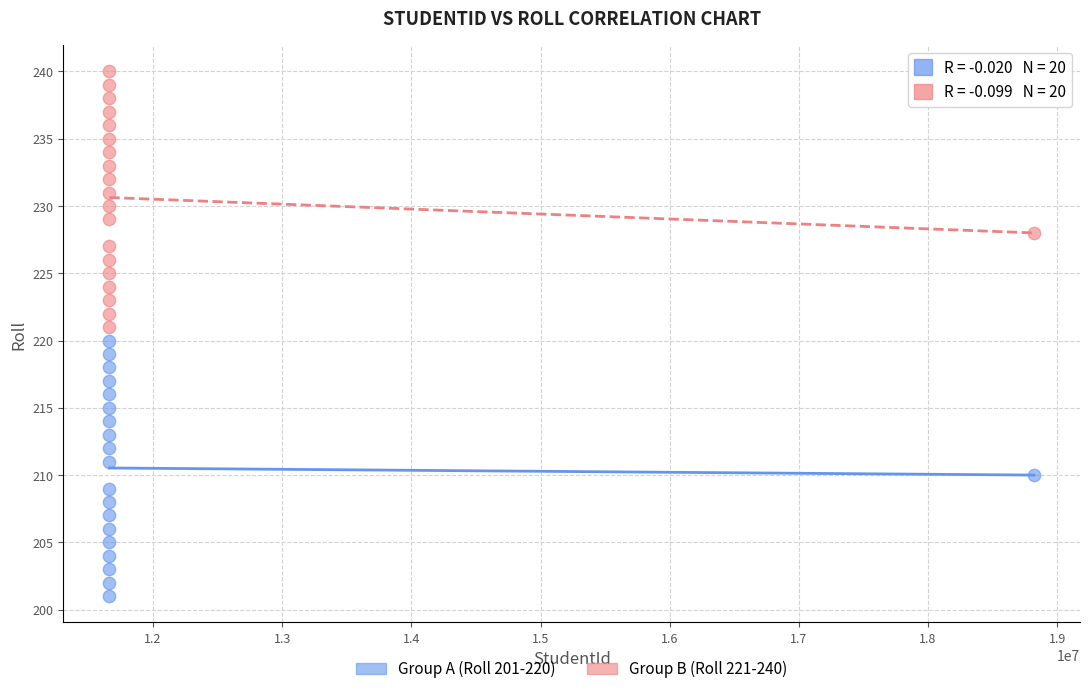

Which series reaches the maximum Y coordinate?

Group B (Roll 221-240)